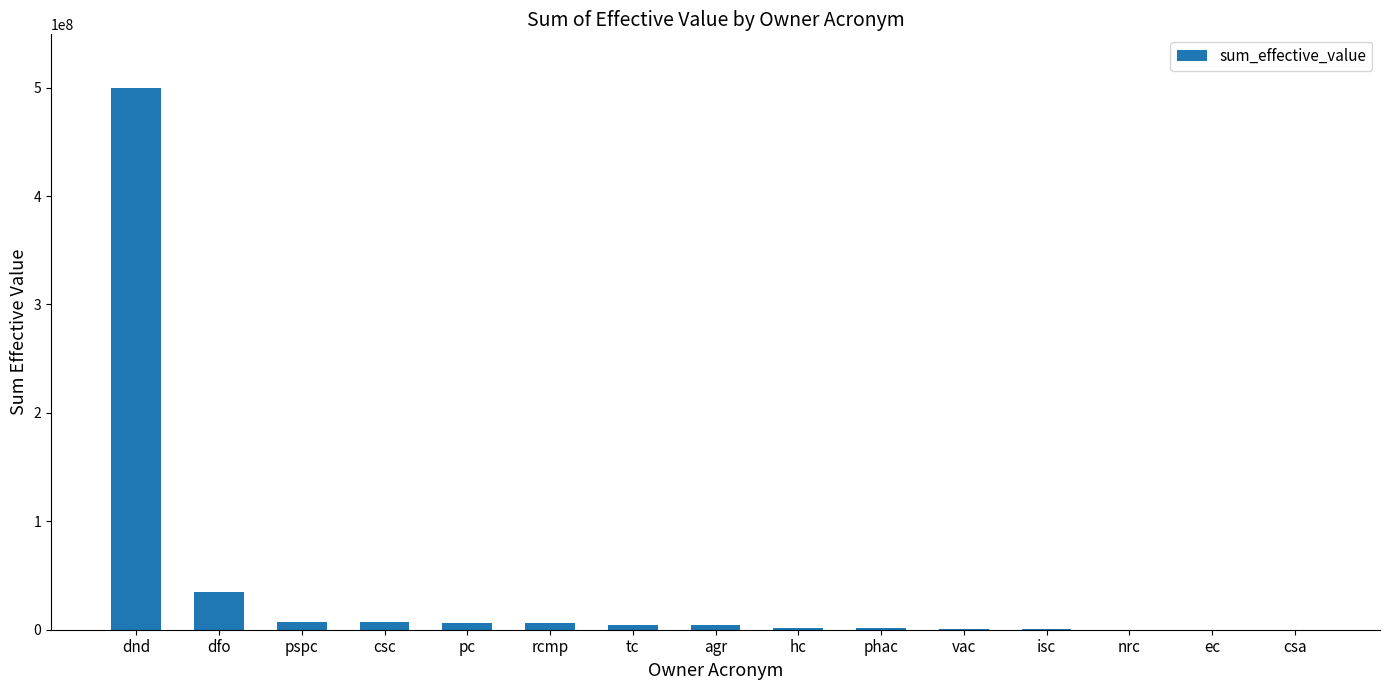

What is the maximum value shown in the chart?

499183972.1